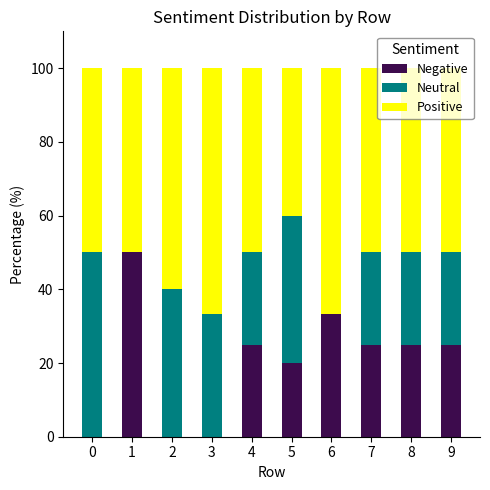

What is the total value across all series at 4?

100.0